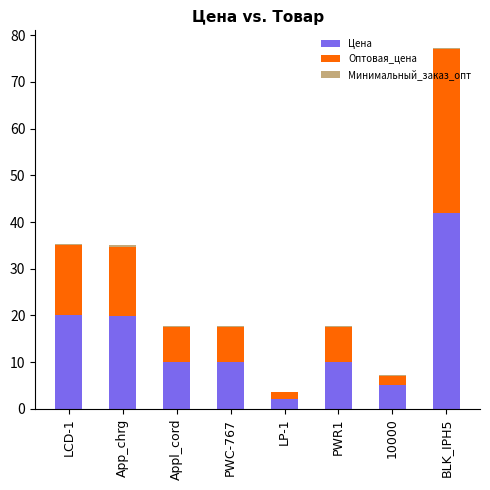

At which category is the sum across all series the highest?

BLK_IPH5